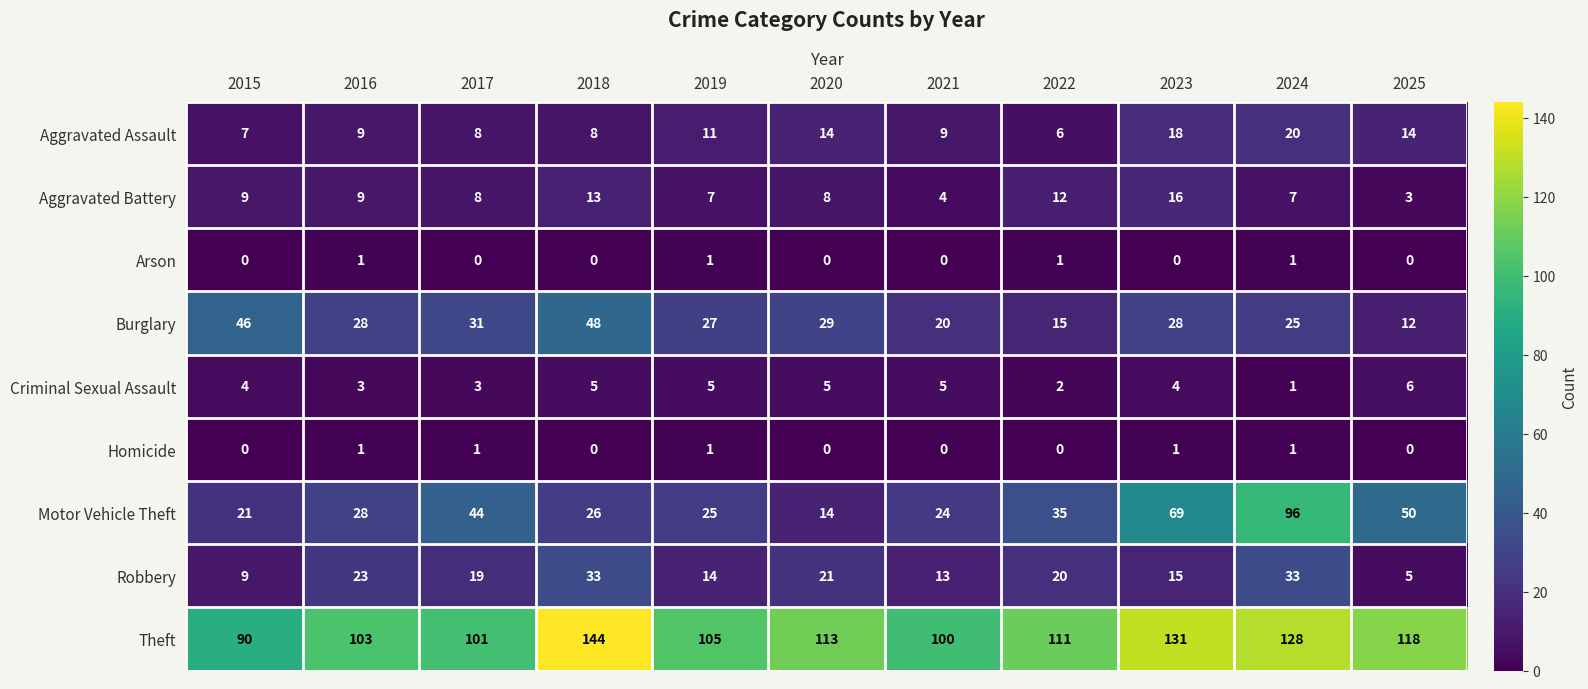

At how many categories does at least one series exceed 91?

10